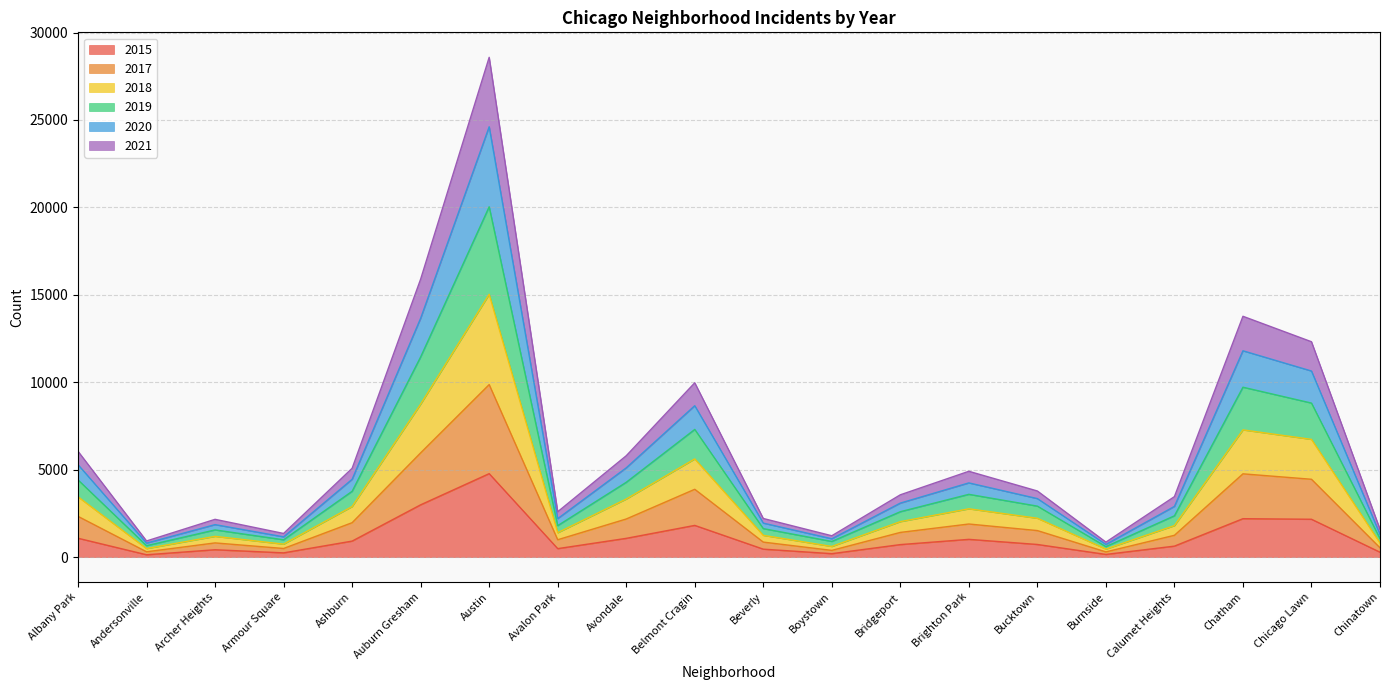

What is the total value across all series at Avondale?

5794